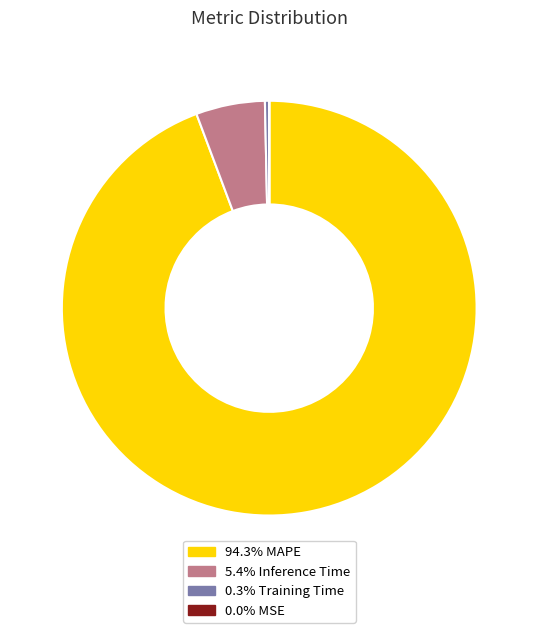

Does any single category account for the majority?

Yes